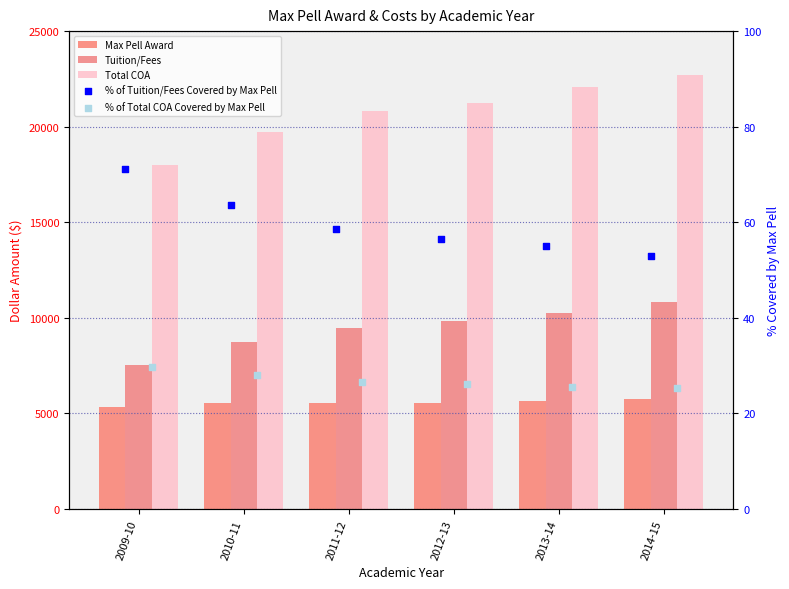

At how many categories does at least one series exceed 17826?

6